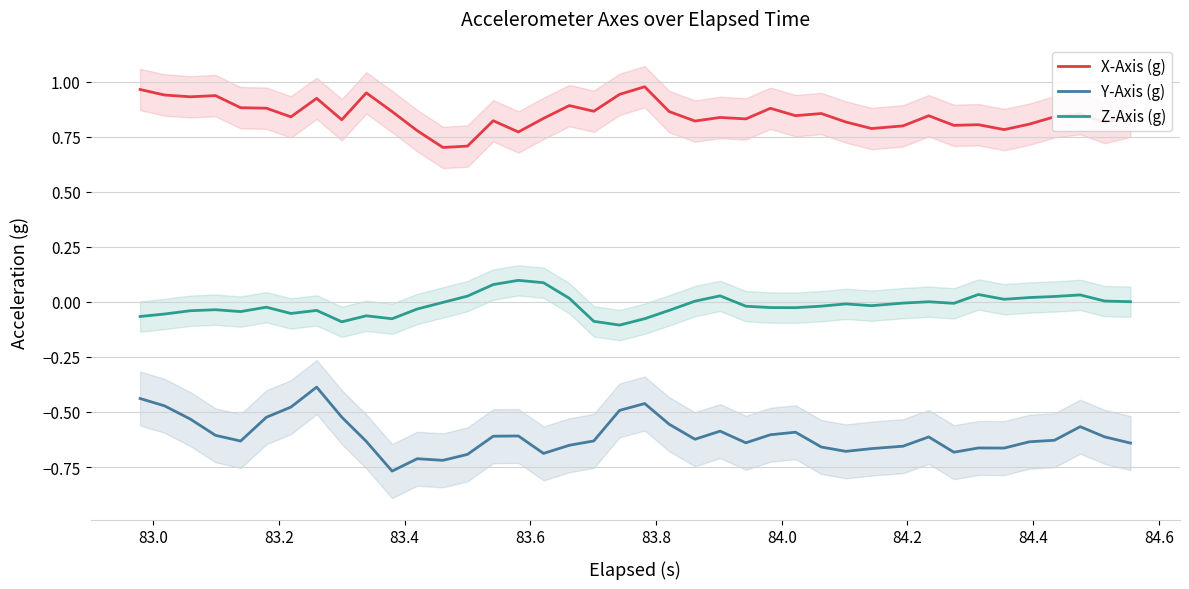

True or false: Z-Axis (g) and X-Axis (g) intersect in this chart.

False